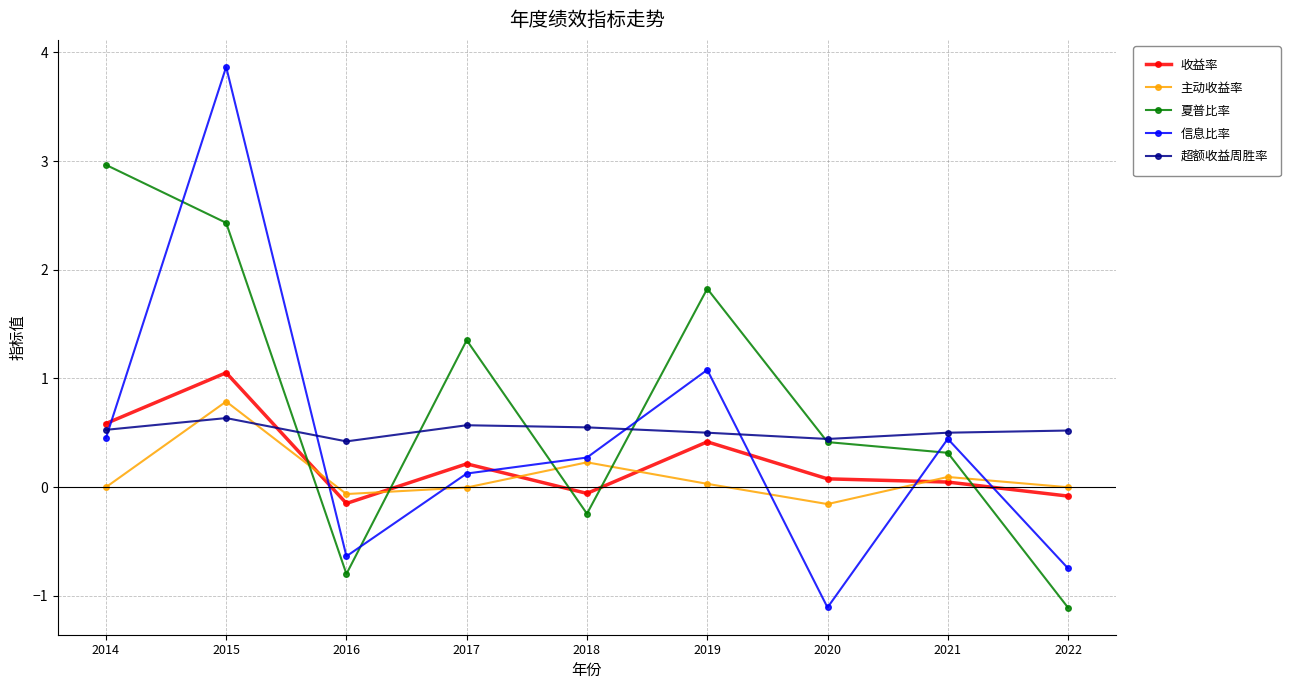

Is this an area chart (filled region under the line)?

No